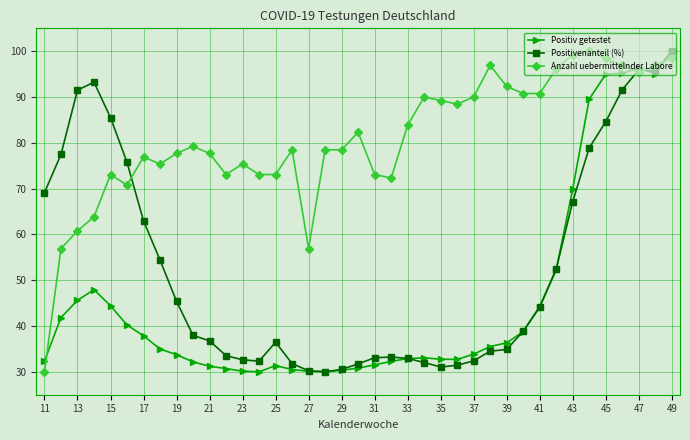

True or false: Positivenanteil (%) has more than 2 points higher than both neighbors.

True